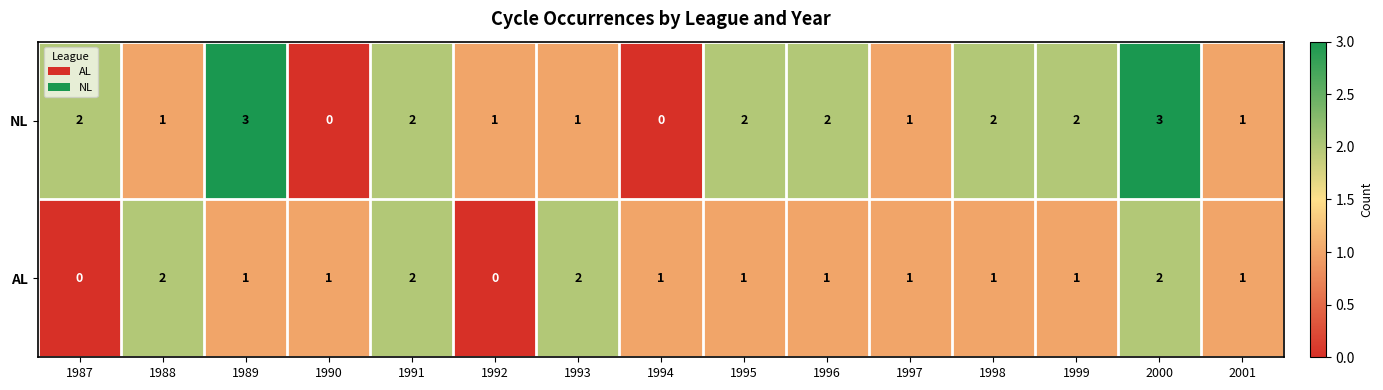

Rank the series by their average value, from highest to lowest.

NL, AL